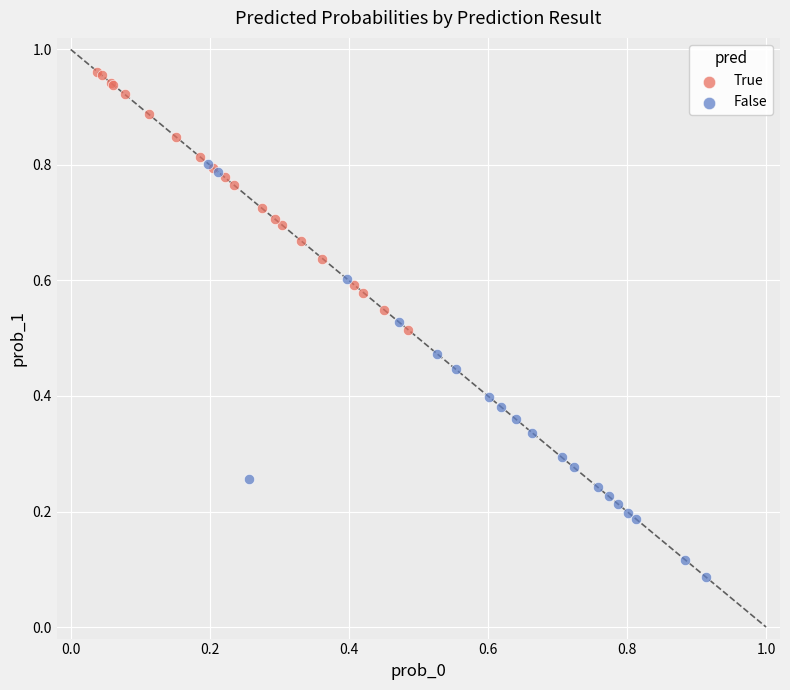

Which series reaches the maximum Y coordinate?

True